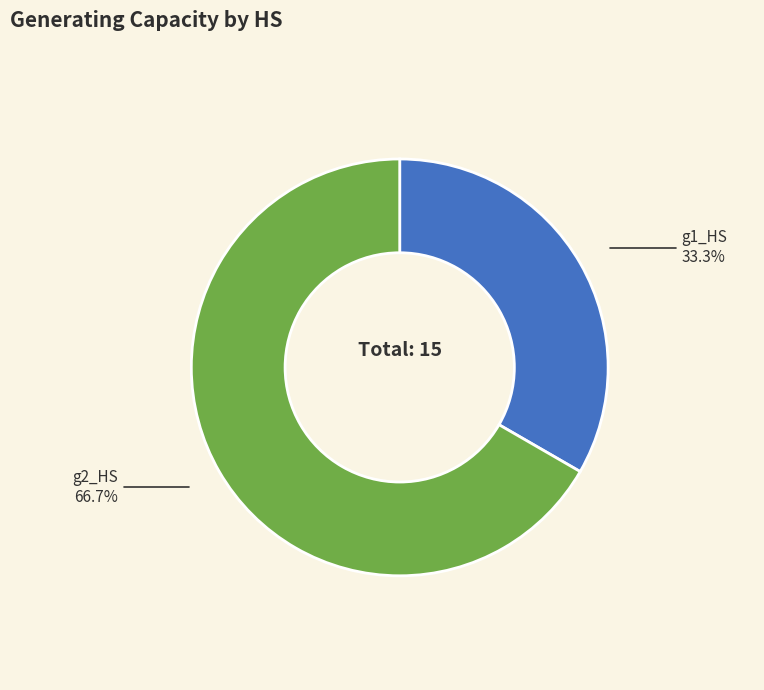

To the nearest percent, what is the difference between the g2_HS and g1_HS slice percentages?

33%